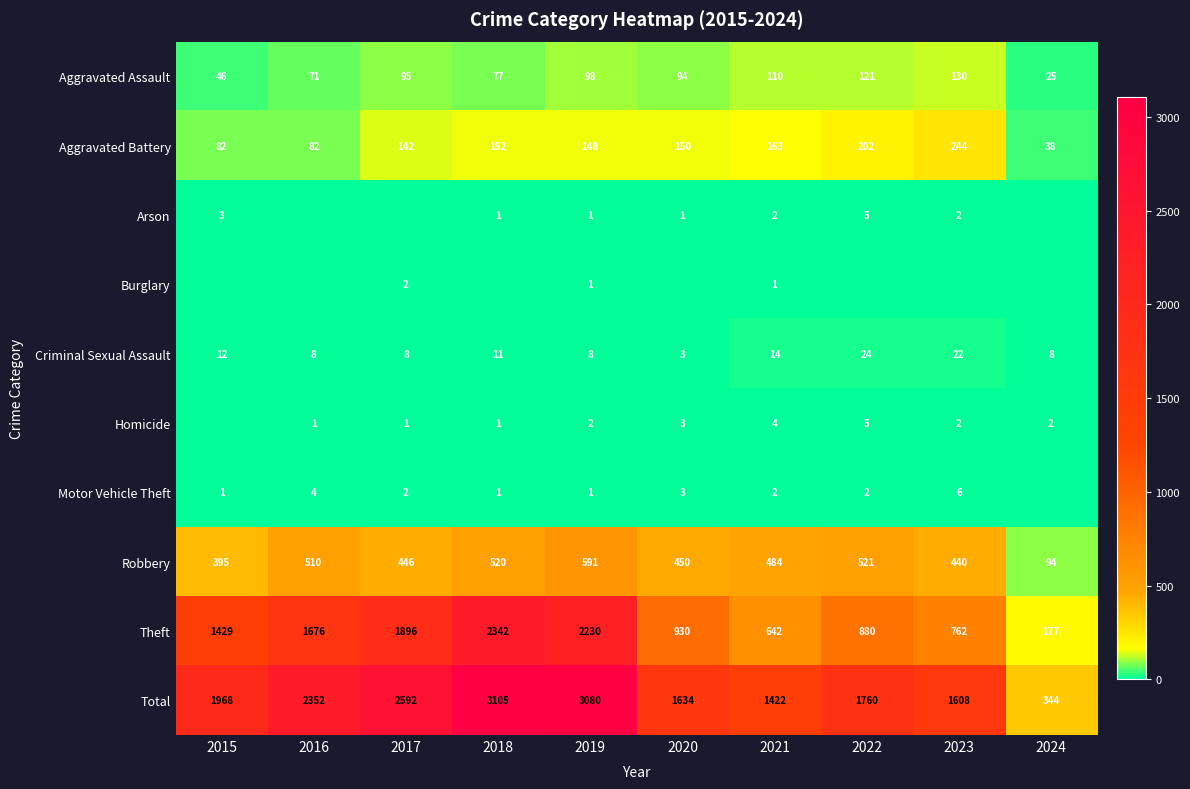

The Criminal Sexual Assault series shows 11 at 2024. True or false?

False